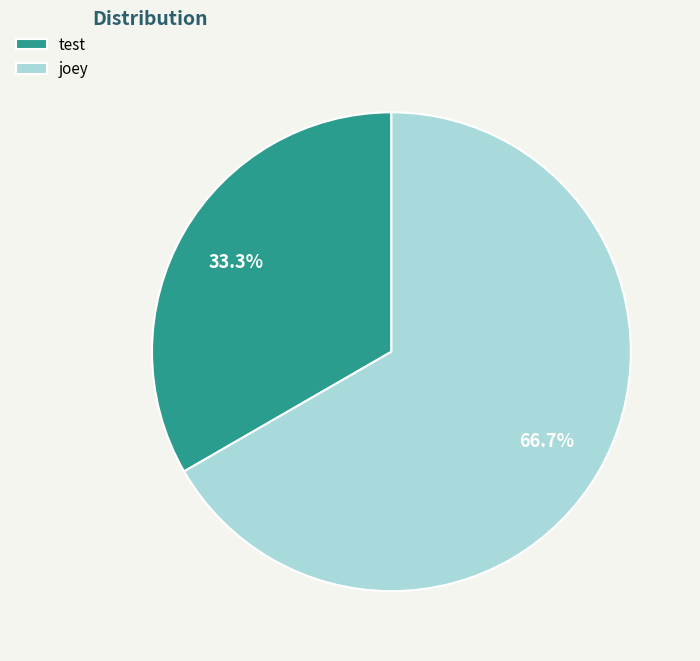

What is the largest slice in the pie chart?

joey